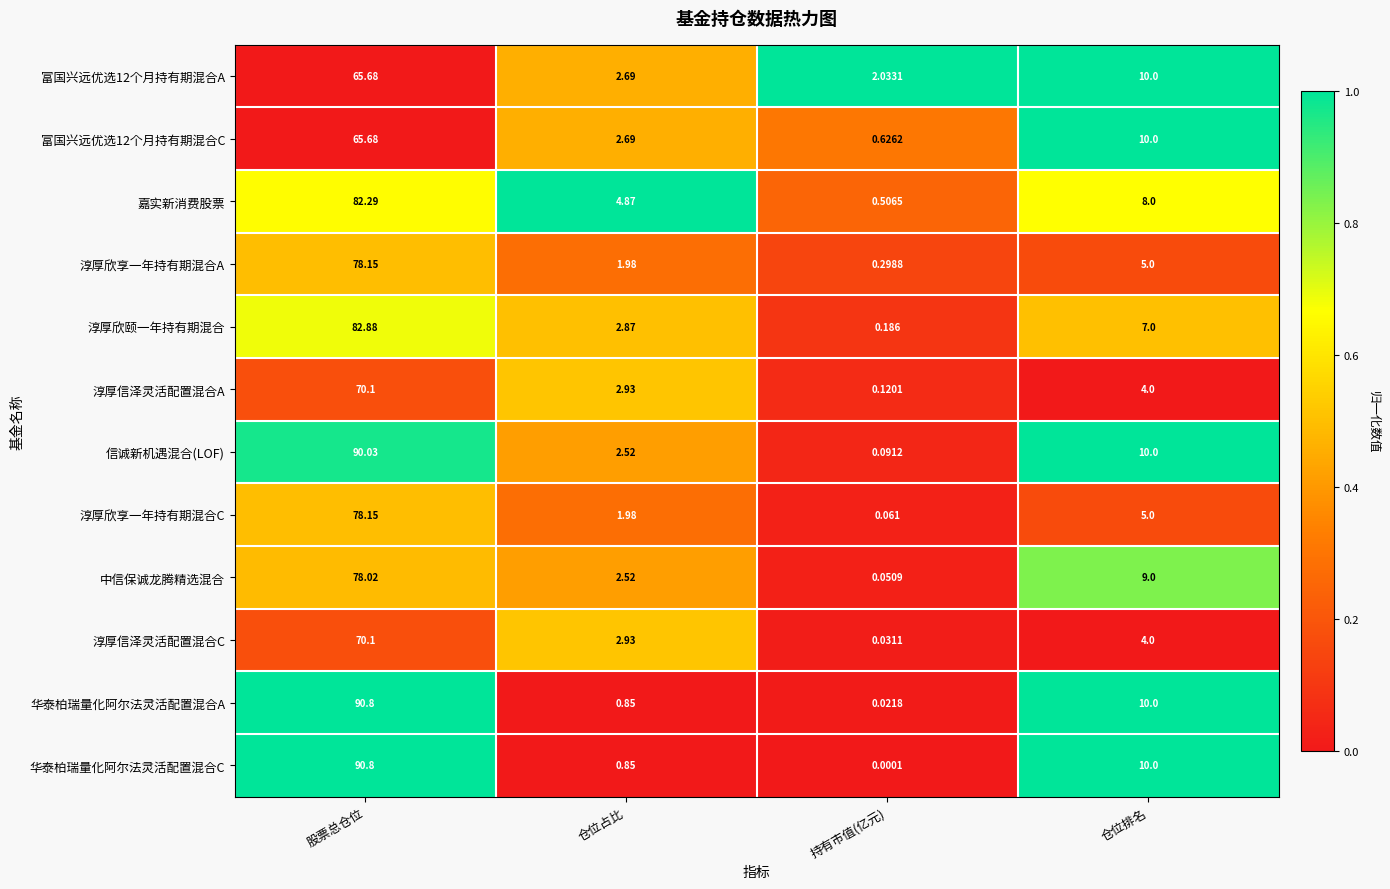

Which series has the largest range (max minus min)?

华泰柏瑞量化阿尔法灵活配置混合C